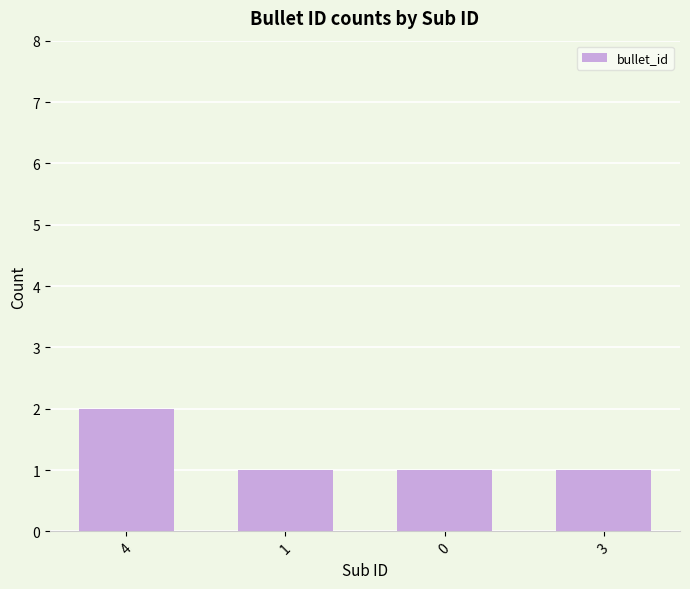

What is the sum of all values?

5